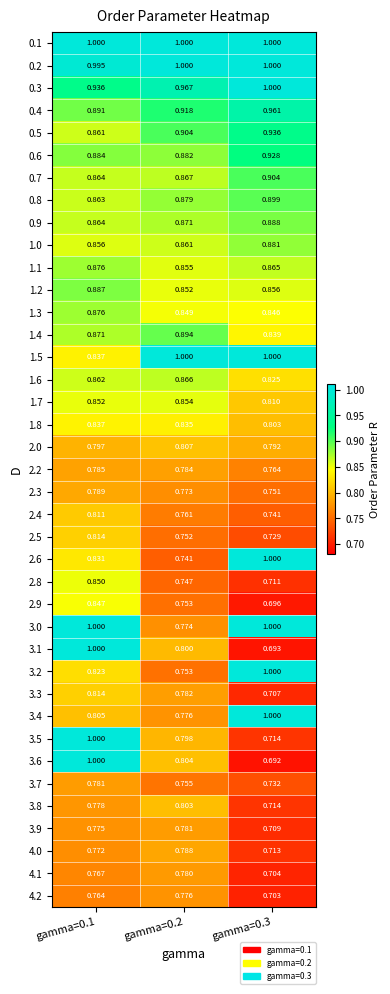

Is the value of 3.3 at gamma=0.2 greater than the value of 1.7 at gamma=0.3?

No